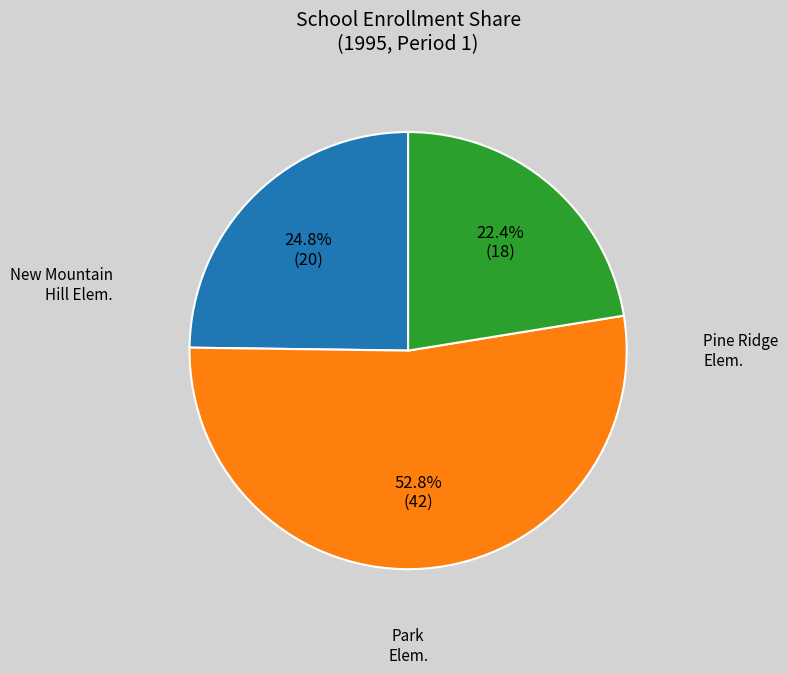

Is there any slice that represents more than half of the pie?

Yes